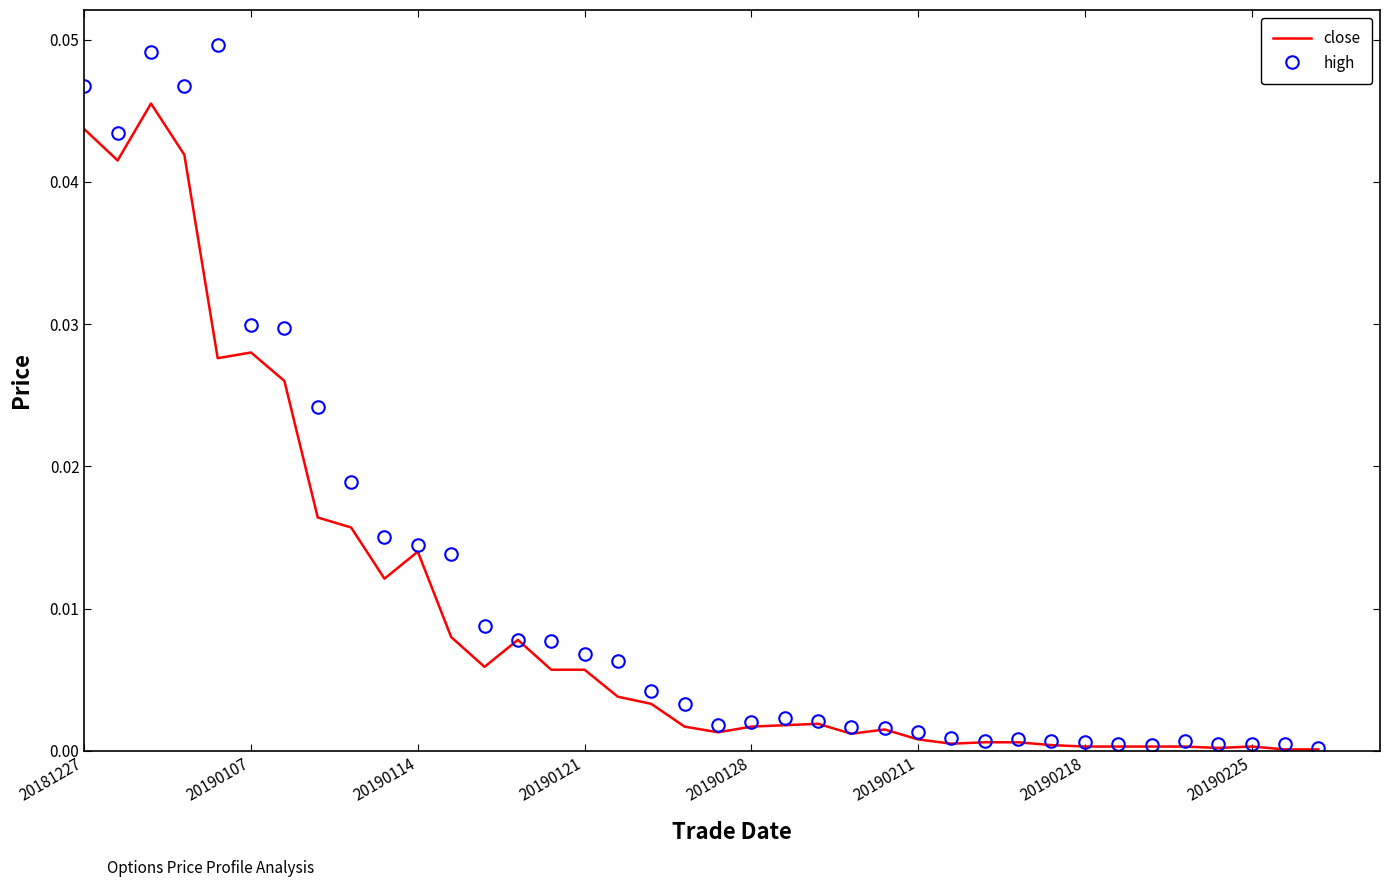

Which series has the largest range (max minus min)?

high